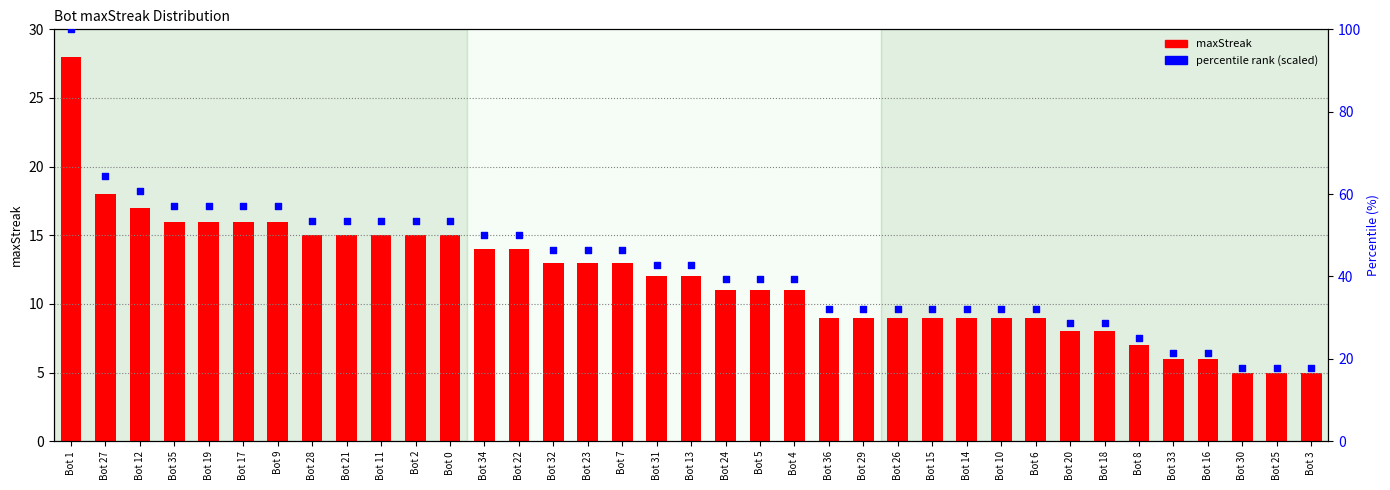

What are all the series names shown in the legend?

maxStreak, percentile rank (scaled)